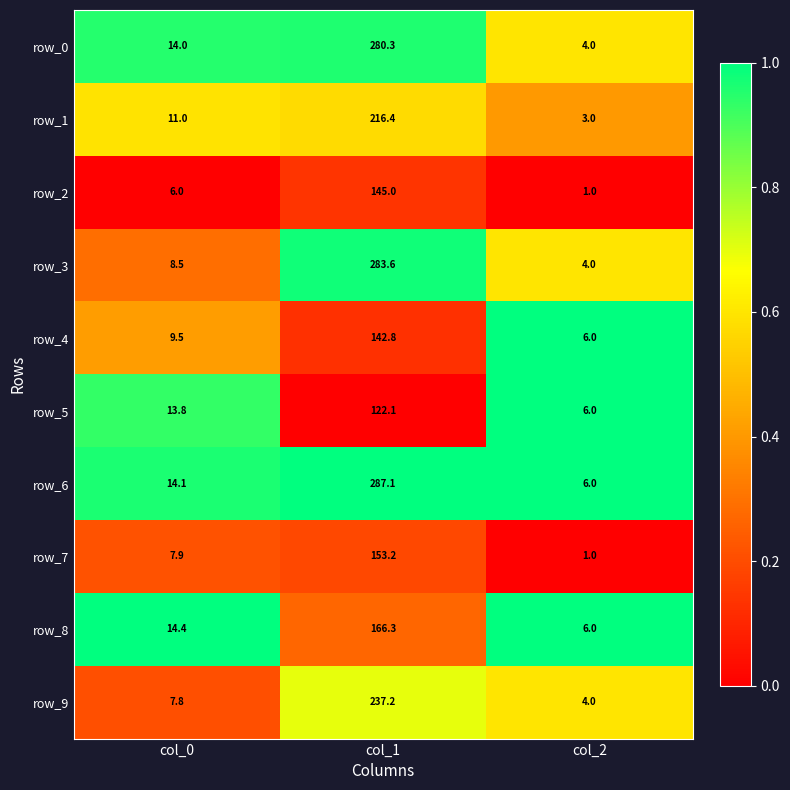

True or false: row_9 has a value of 0.1 at col_0.

False